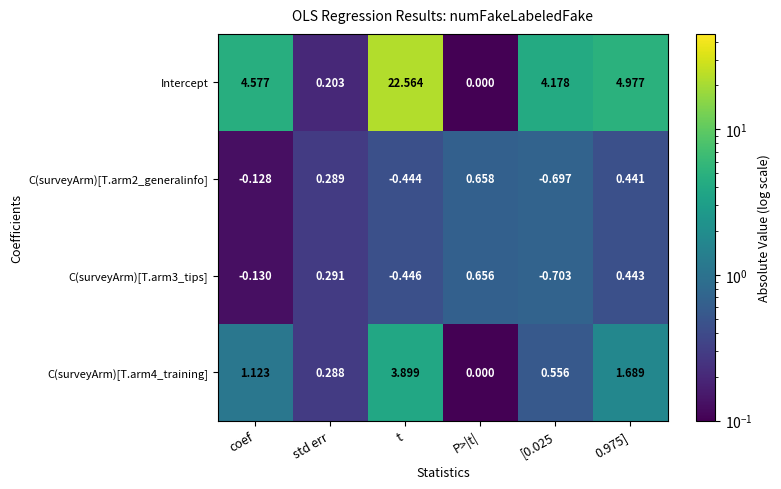

How many categories are shown in the chart?

6